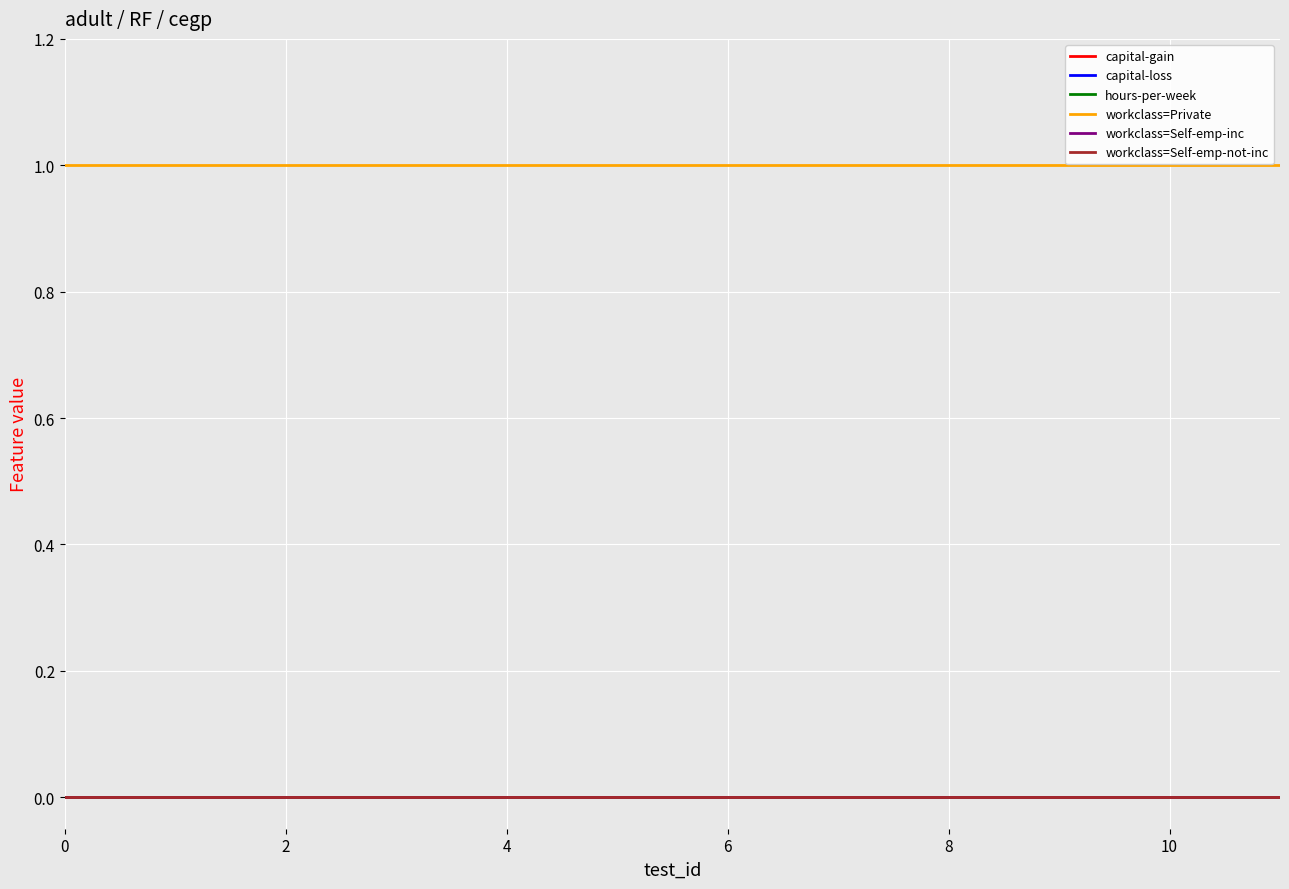

Does the chart have visible grid lines?

Yes